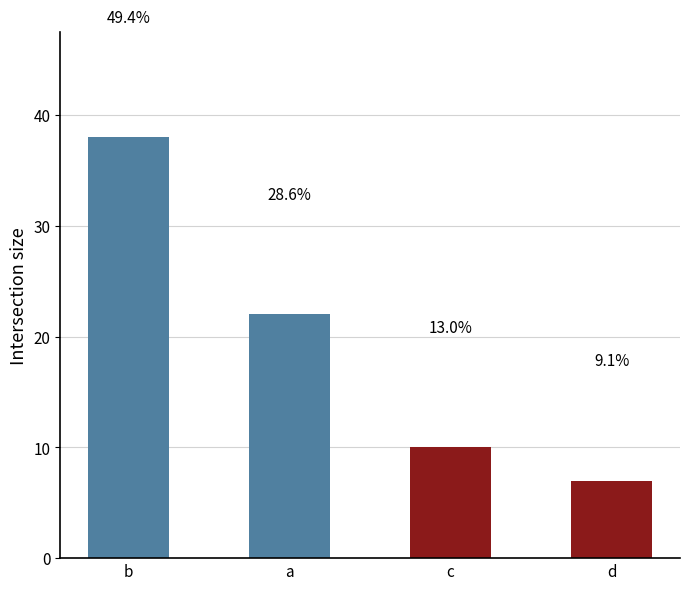

What is the value of the 3rd bar from the left?

10